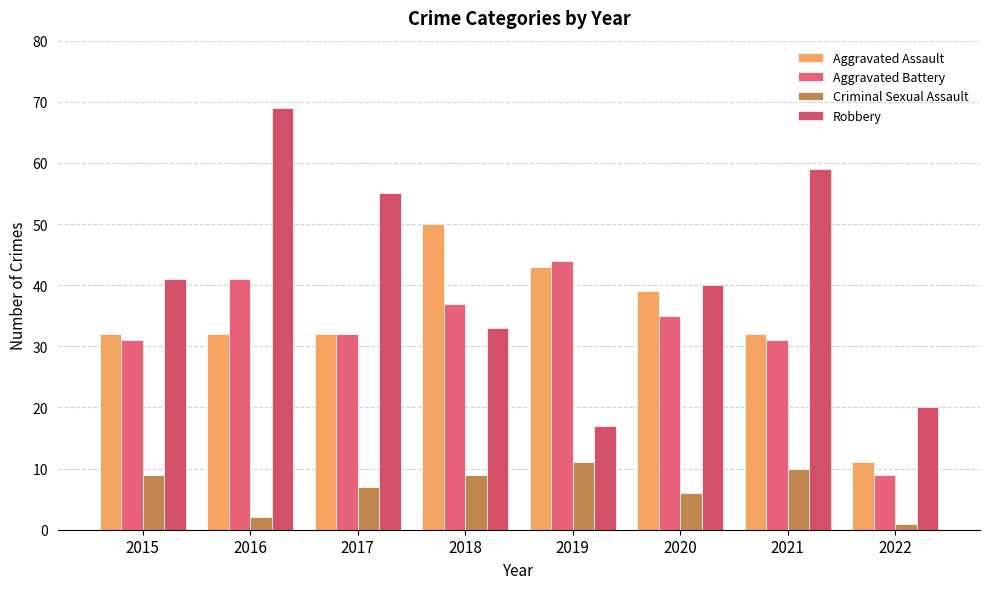

What is the minimum value for Aggravated Battery?

9